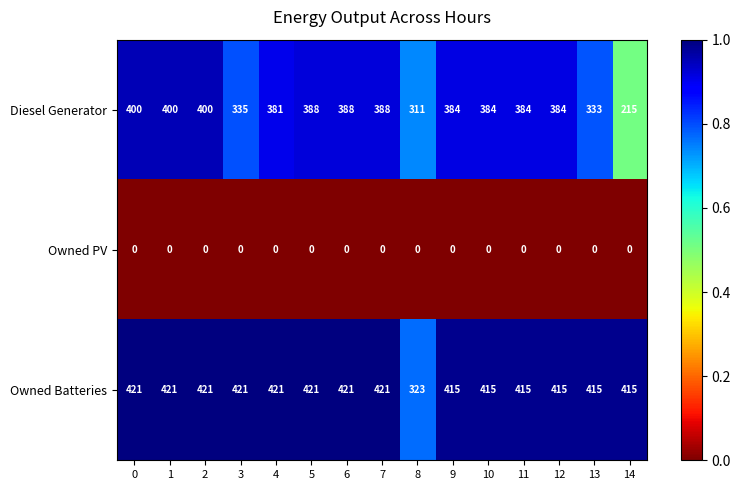

The value of Diesel Generator at 3 is 463. True or false?

False